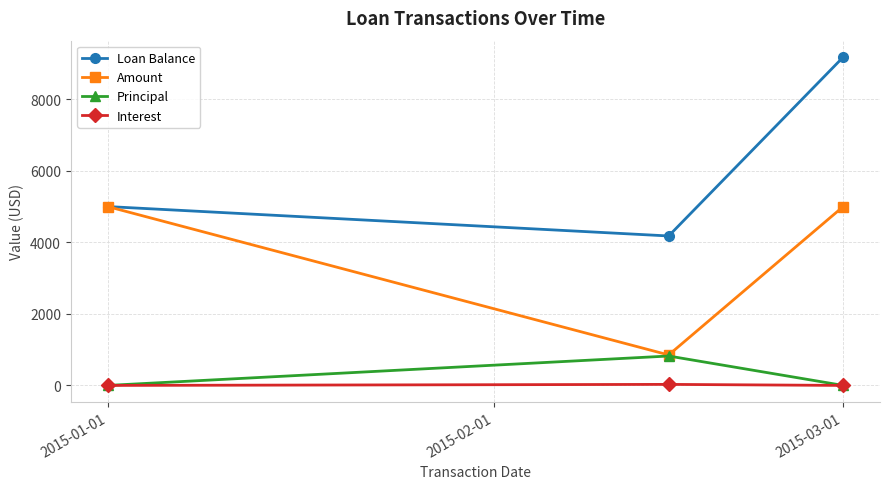

What is the difference between the maximum and minimum values in the Interest series?

29.2